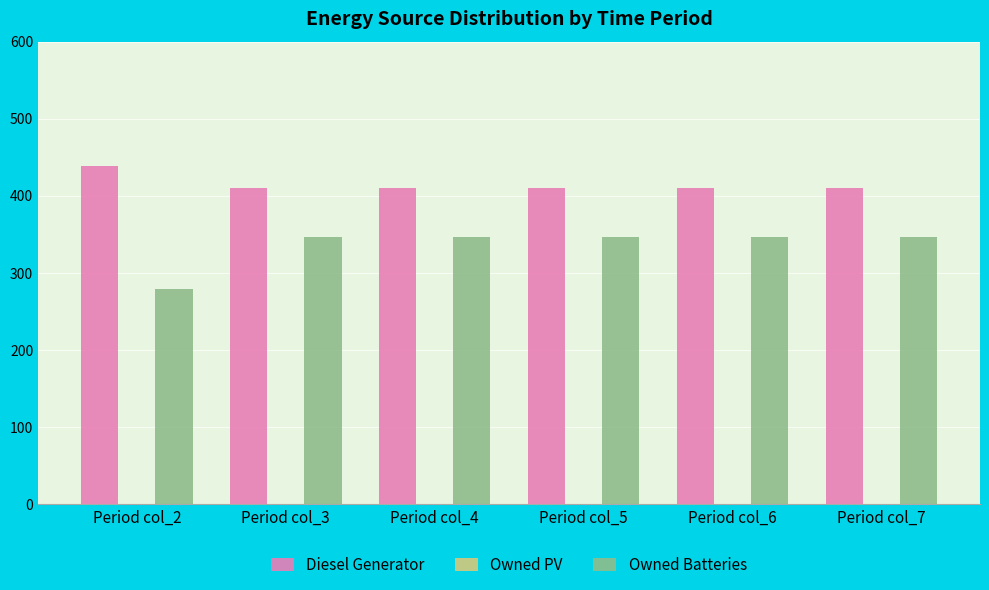

What is the minimum value shown in the chart?

279.0